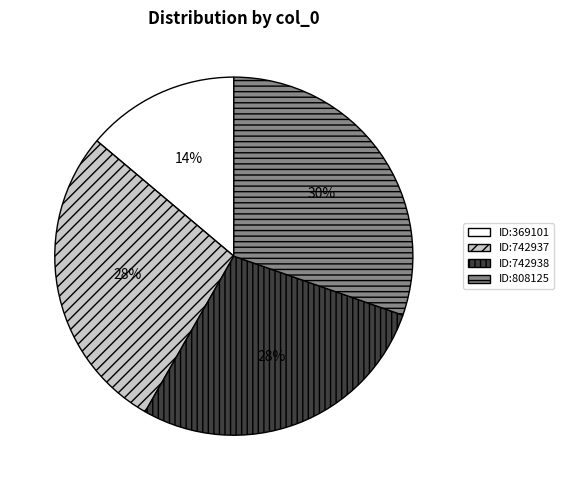

To the nearest percent, what is the difference between the largest and smallest slice percentages?

16%